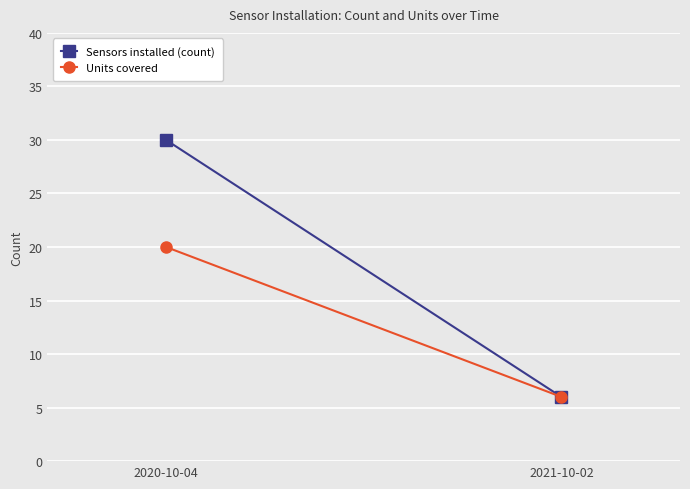

Count the Sensors installed (count) values in the range 6 to 30.

2